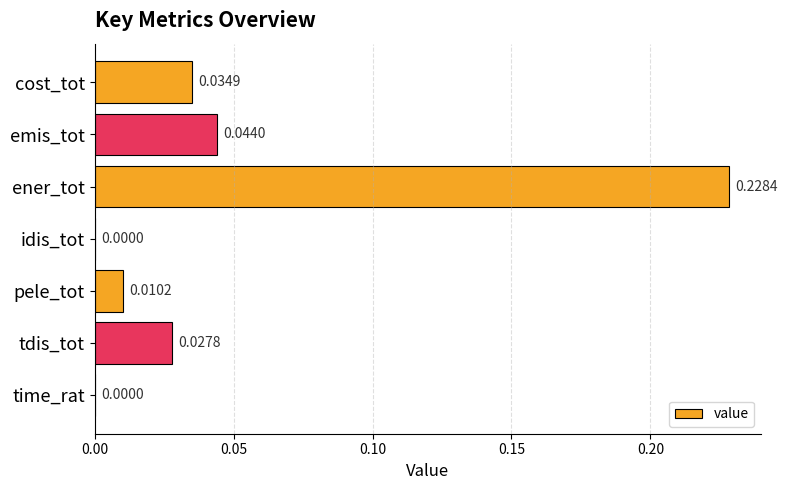

How many series are shown in this chart?

1